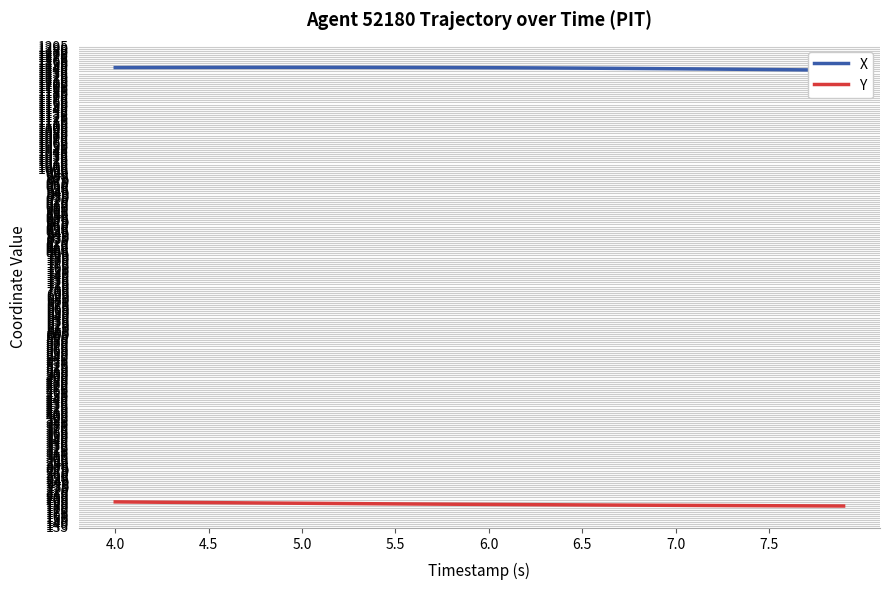

What is the minimum value for Y?

184.3